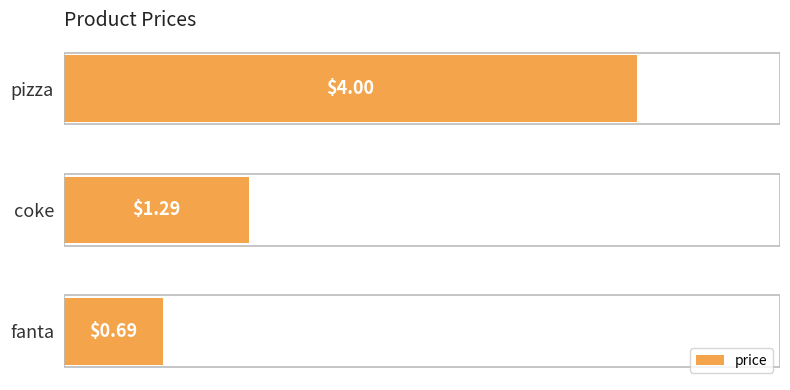

Rank the categories by value from highest to lowest.

pizza, coke, fanta